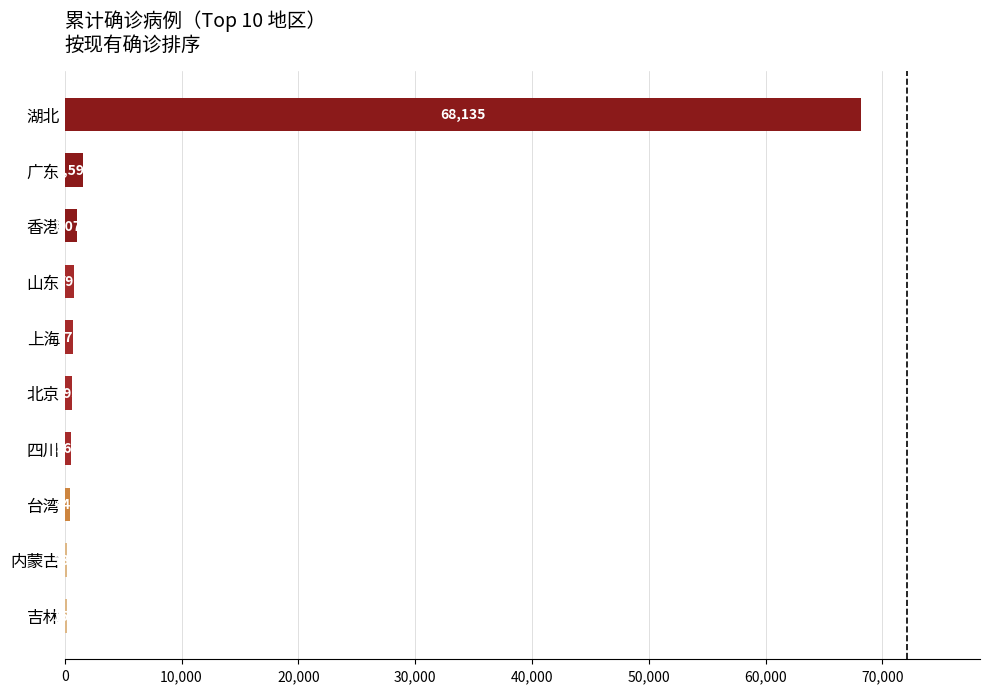

At which label is the value closest to 34145?

广东